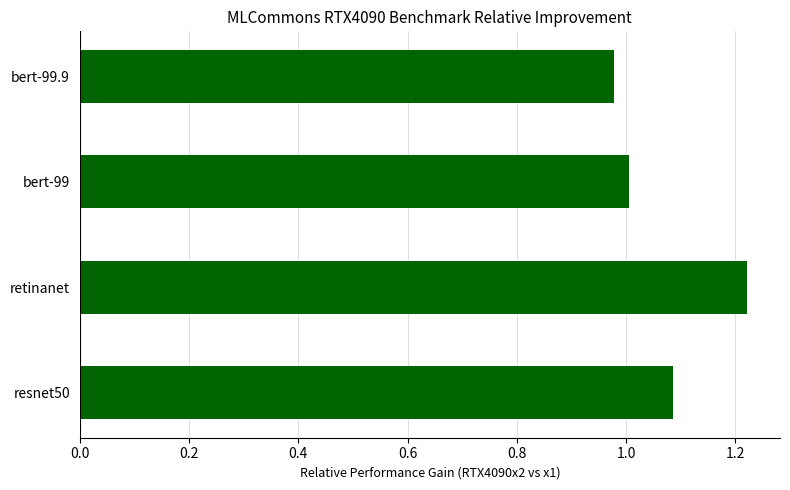

What is the difference between the second highest and minimum values?

0.1